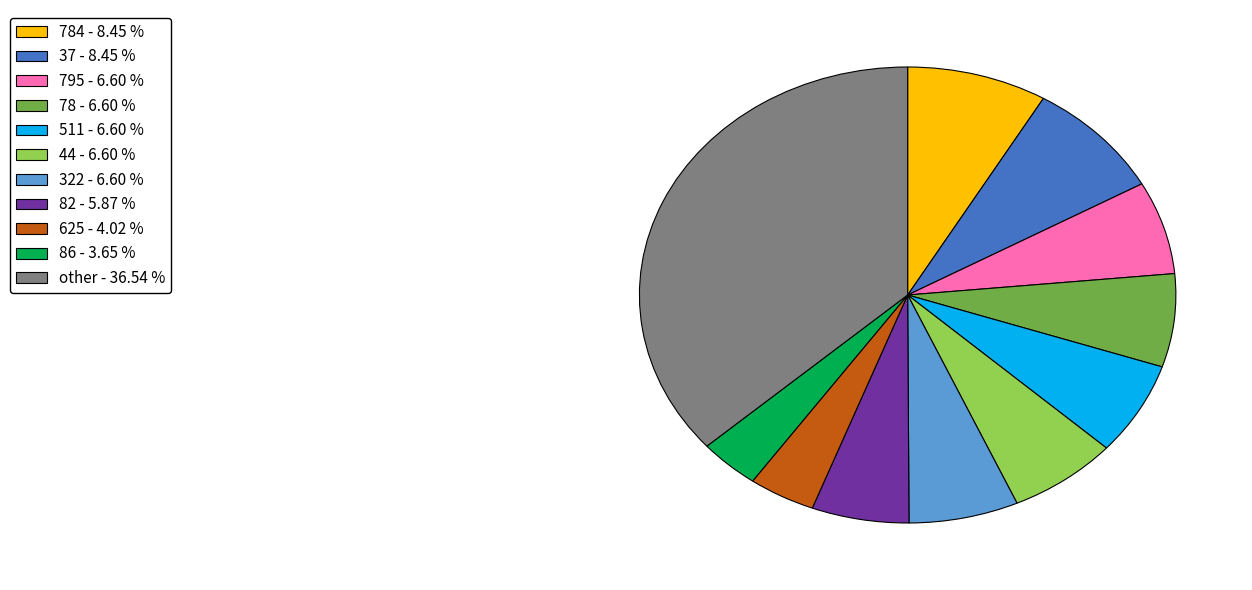

Is there a majority slice in this chart?

No